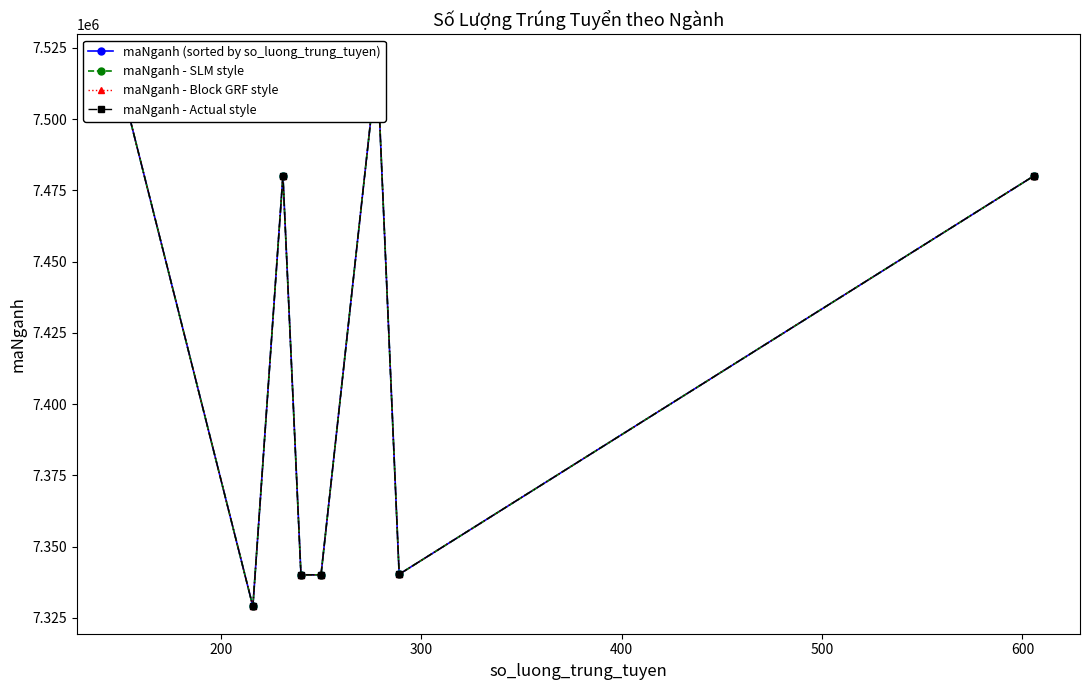

True or false: maNganh - Block GRF style and maNganh - Actual style intersect in this chart.

False